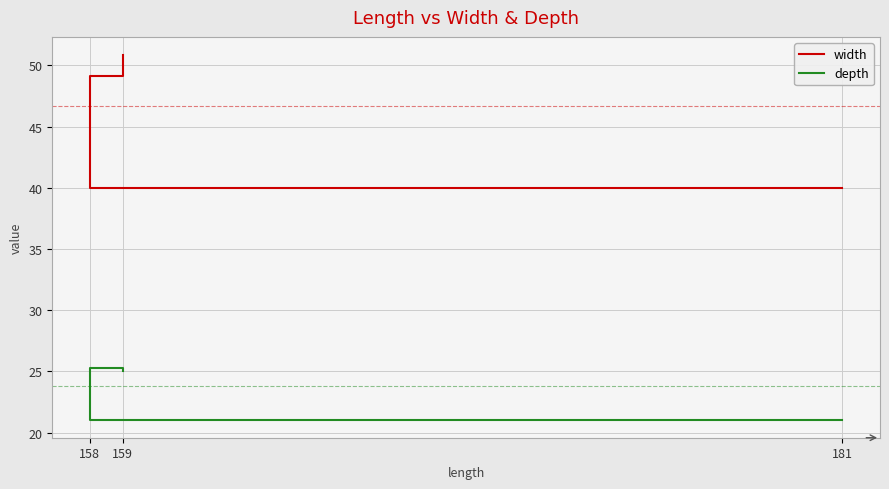

What are all the series names shown in the legend?

width, depth